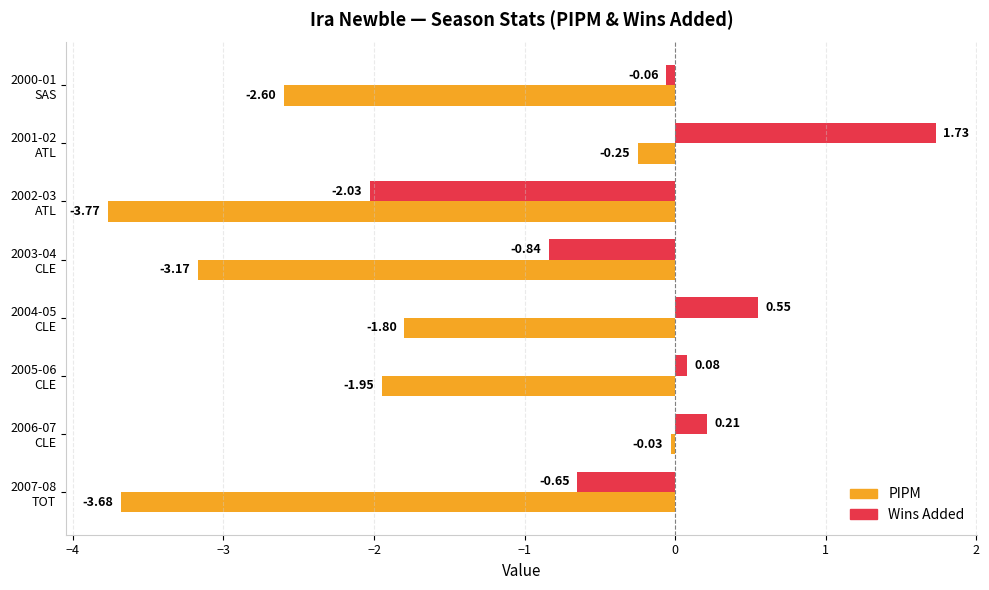

What is the difference between the maximum and minimum values in the PIPM series?

3.7